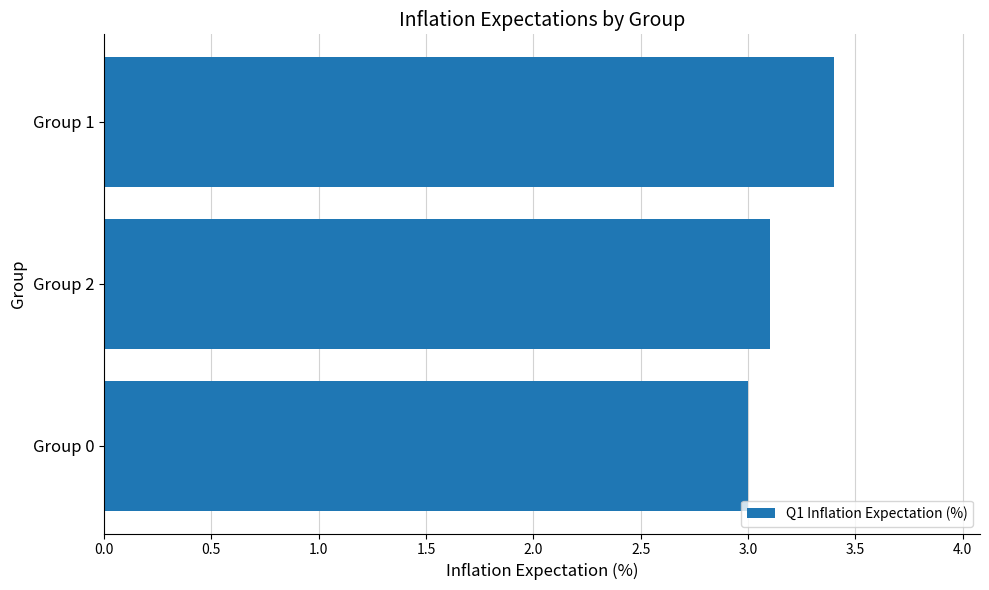

Is it true that the value at Group 0 is 4.5?

False